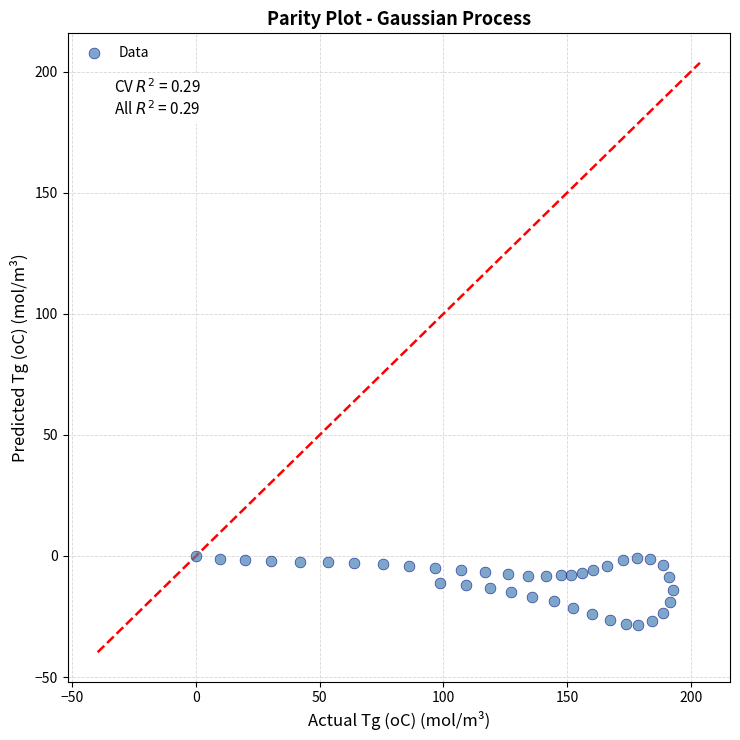

What is the range of Y values (max minus min)?

28.7